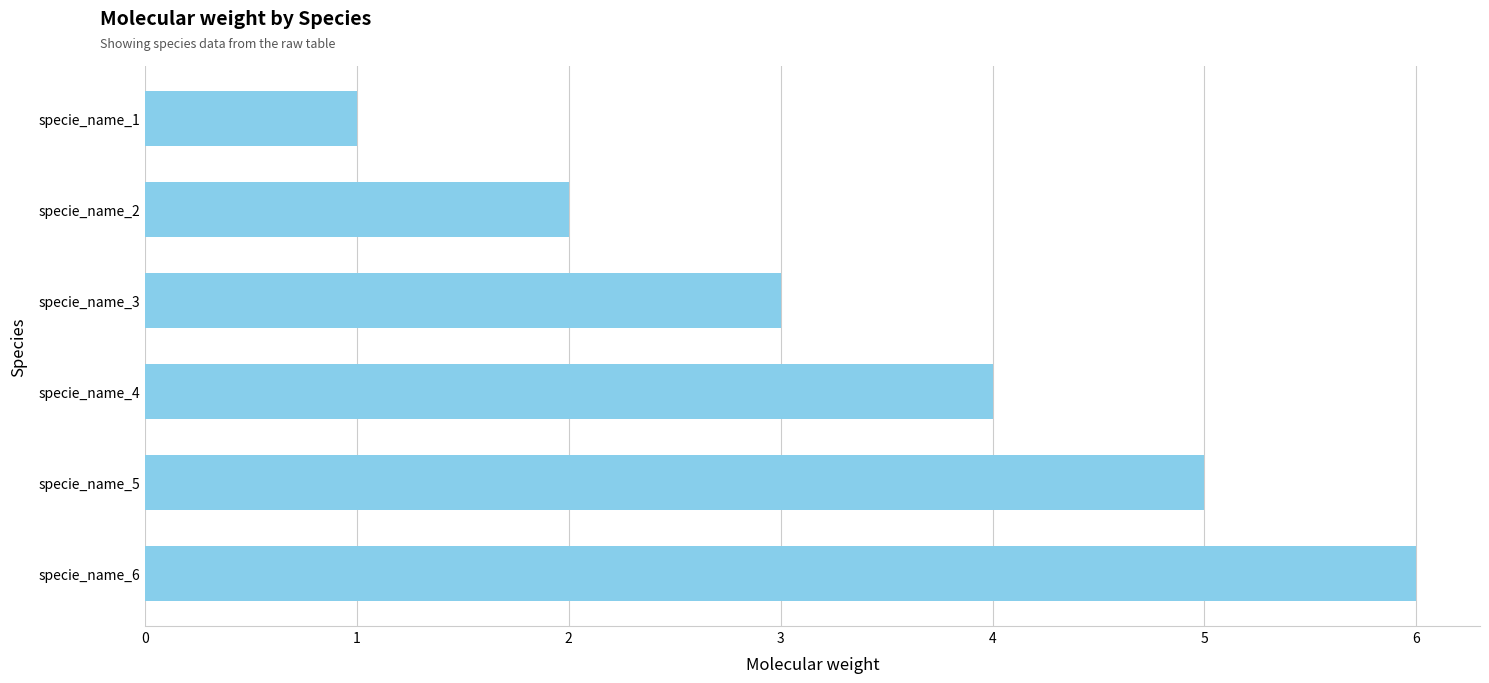

The chart shows a value of 4 at specie_name_6. True or false?

False